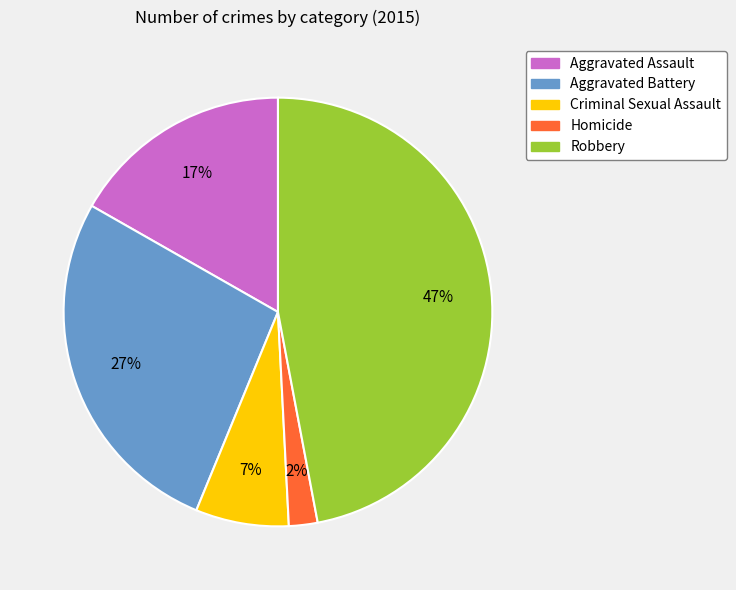

Does Criminal Sexual Assault represent more than half of the total?

No